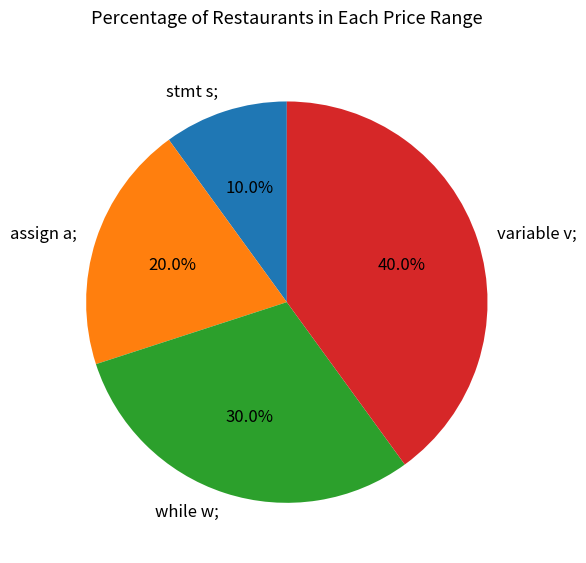

Rank the categories by value from highest to lowest.

variable v;, while w;, assign a;, stmt s;